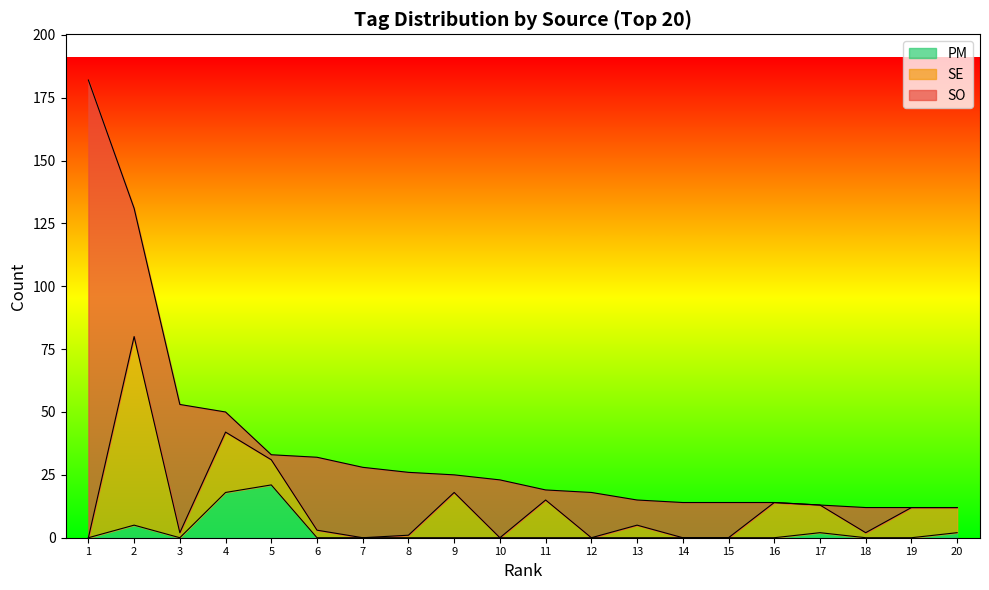

What is the greatest value displayed?

182